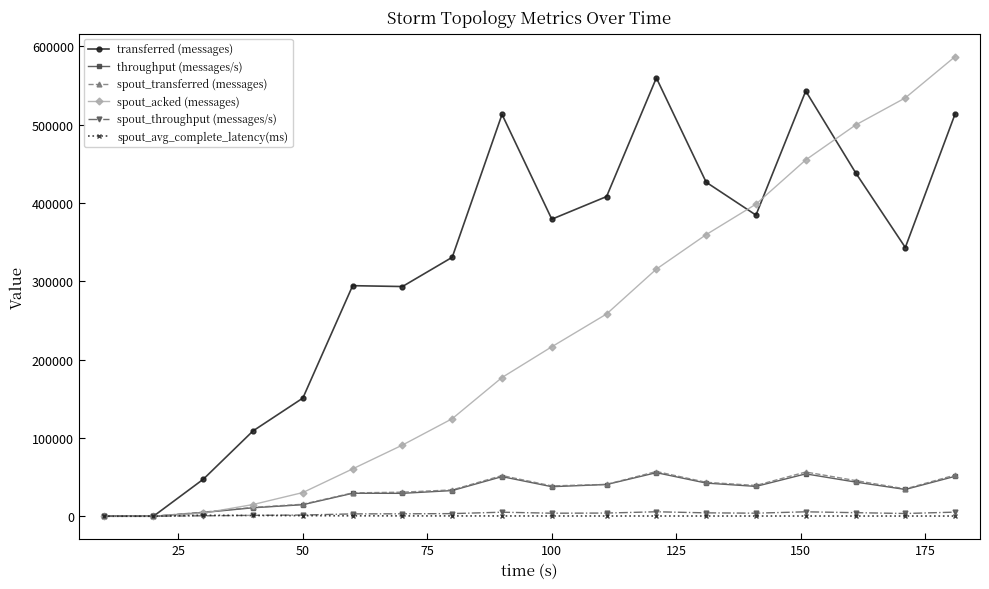

Count the number of categories in the chart.

18